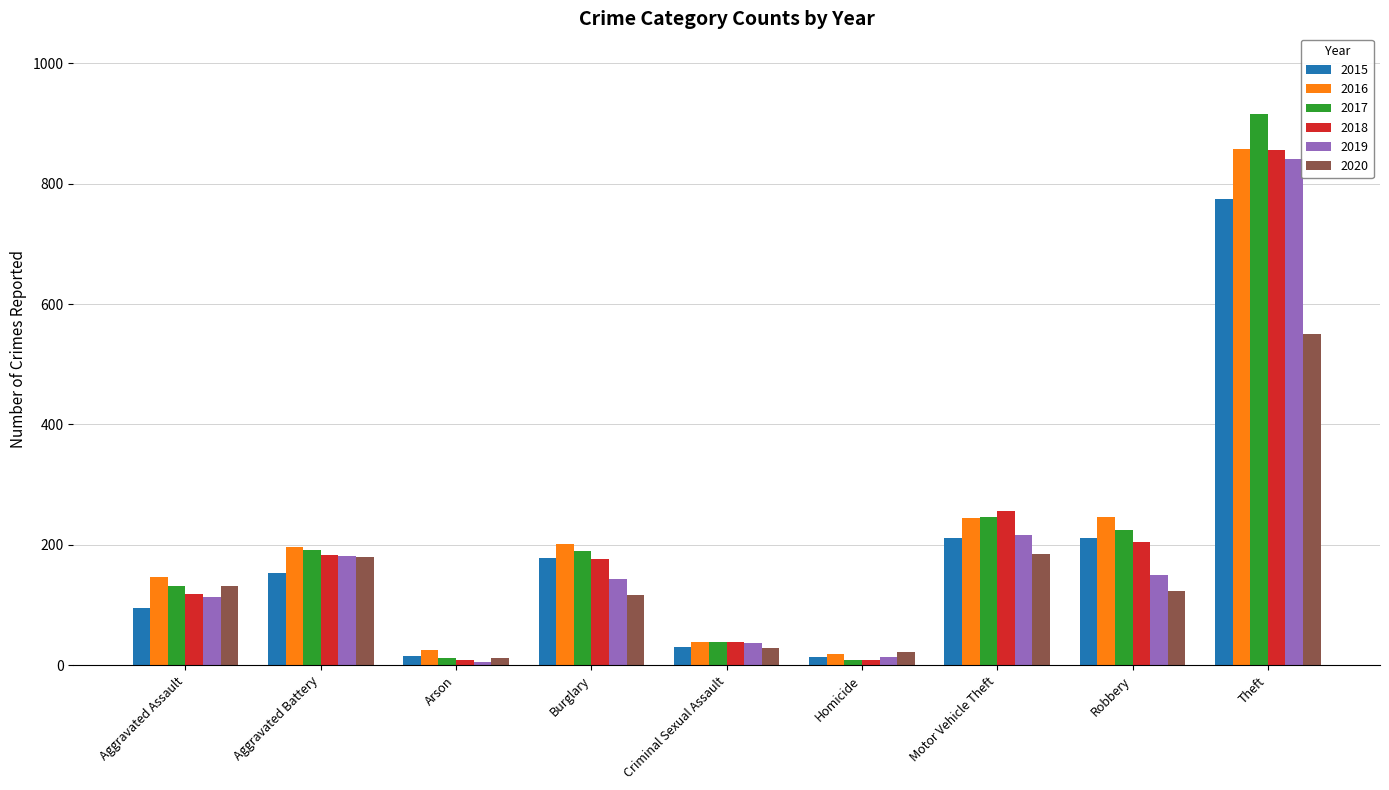

The 2018 series shows 256 at Motor Vehicle Theft. True or false?

True